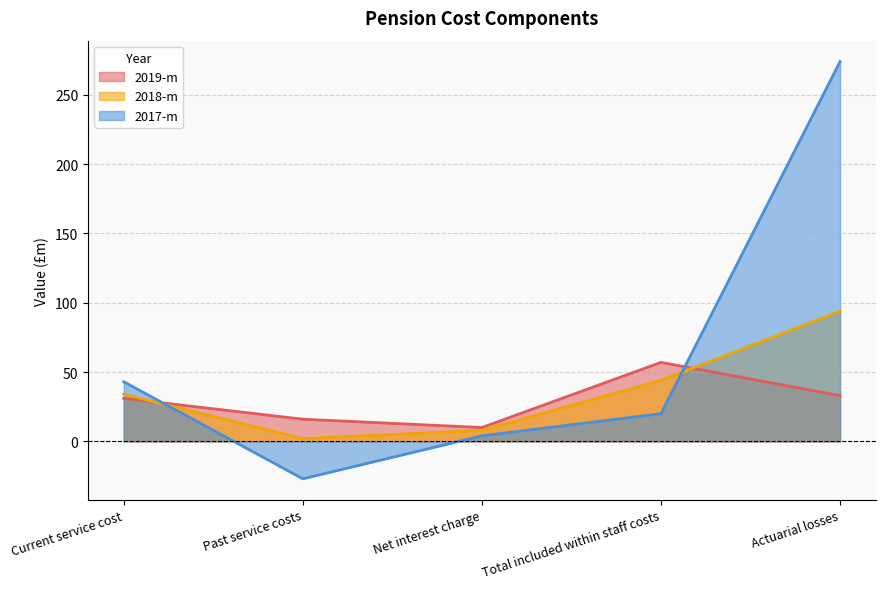

At which category is the sum across all series the highest?

Actuarial losses